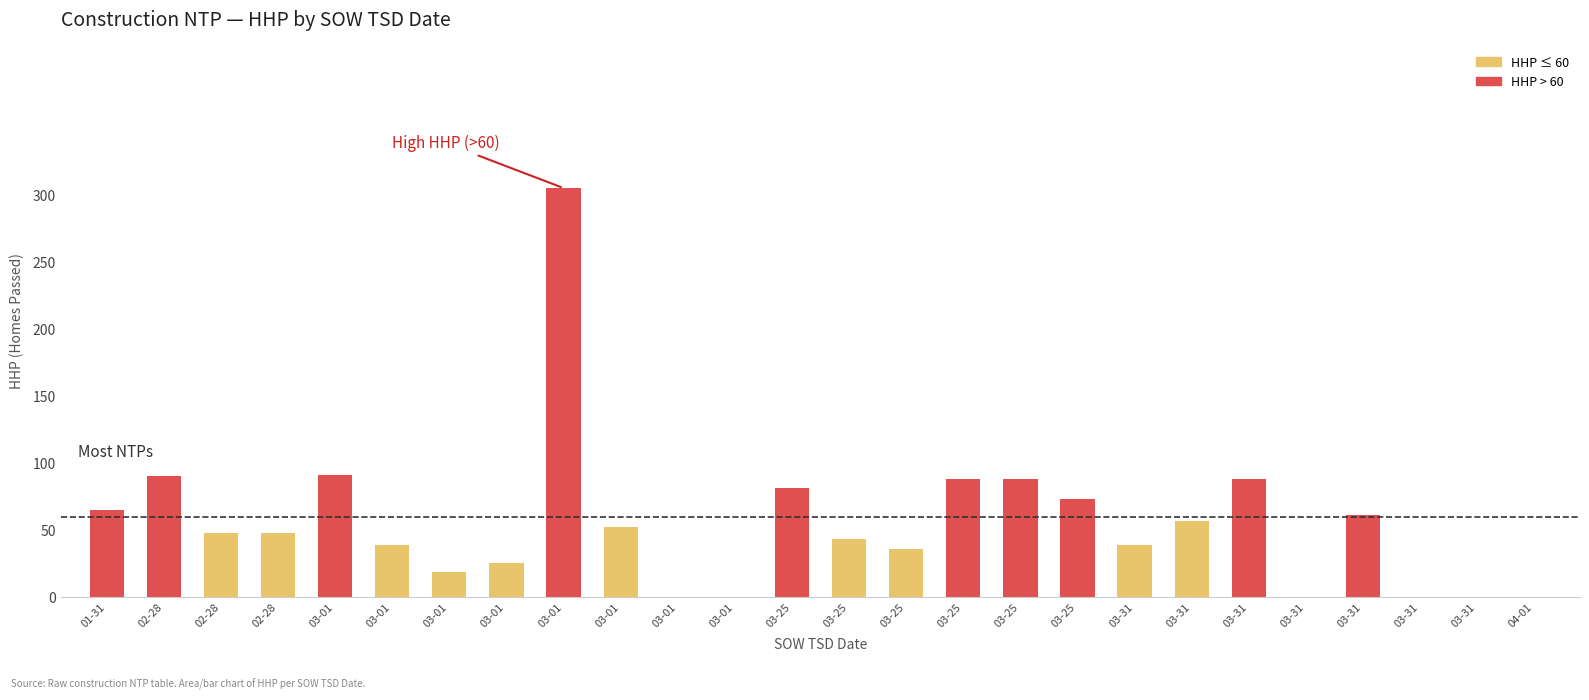

Reading right to left, transcribe all the data shown in this chart.

04-01=0	03-31=0	03-31=0	03-31=61	03-31=0	03-31=88	03-31=57	03-31=39	03-25=73	03-25=88	03-25=88	03-25=36	03-25=43	03-25=81	03-01=0	03-01=0	03-01=52	03-01=305	03-01=25	03-01=19	03-01=39	03-01=91	02-28=48	02-28=48	02-28=90	01-31=65